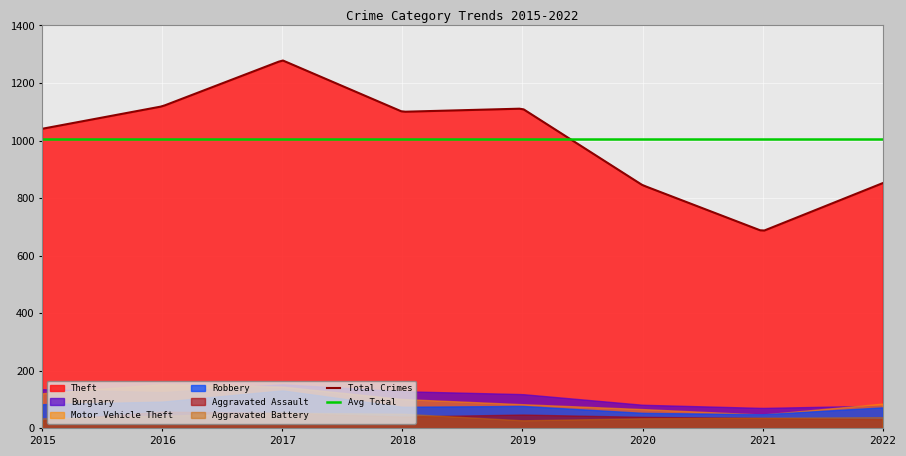

What is the difference between the second highest and minimum values in the Aggravated Battery series?

23